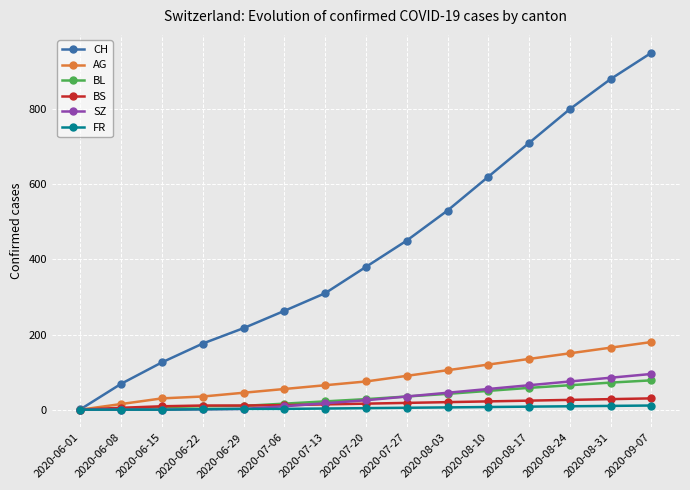

The value of AG at 2020-07-27 is 90. True or false?

True